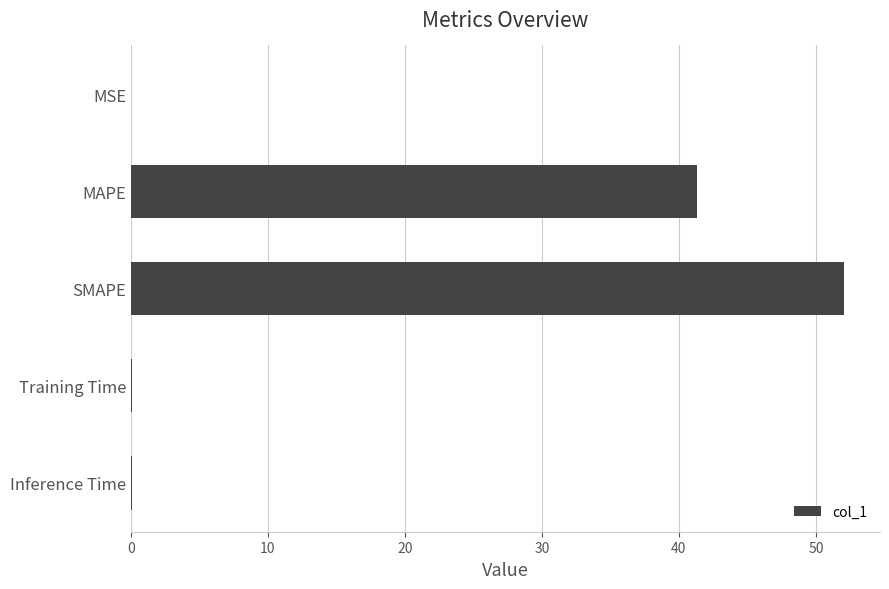

The value at Training Time is 0.0. True or false?

True